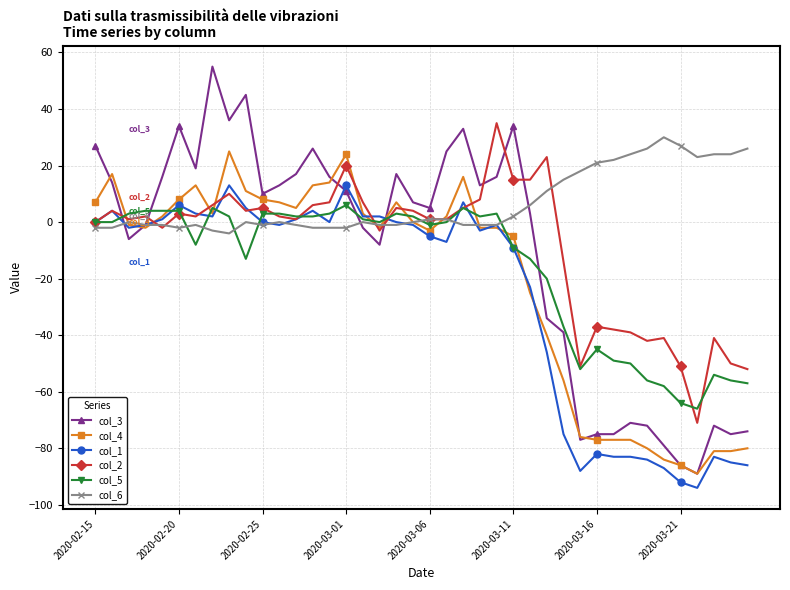

Does the chart display data point markers on the line(s)?

Yes